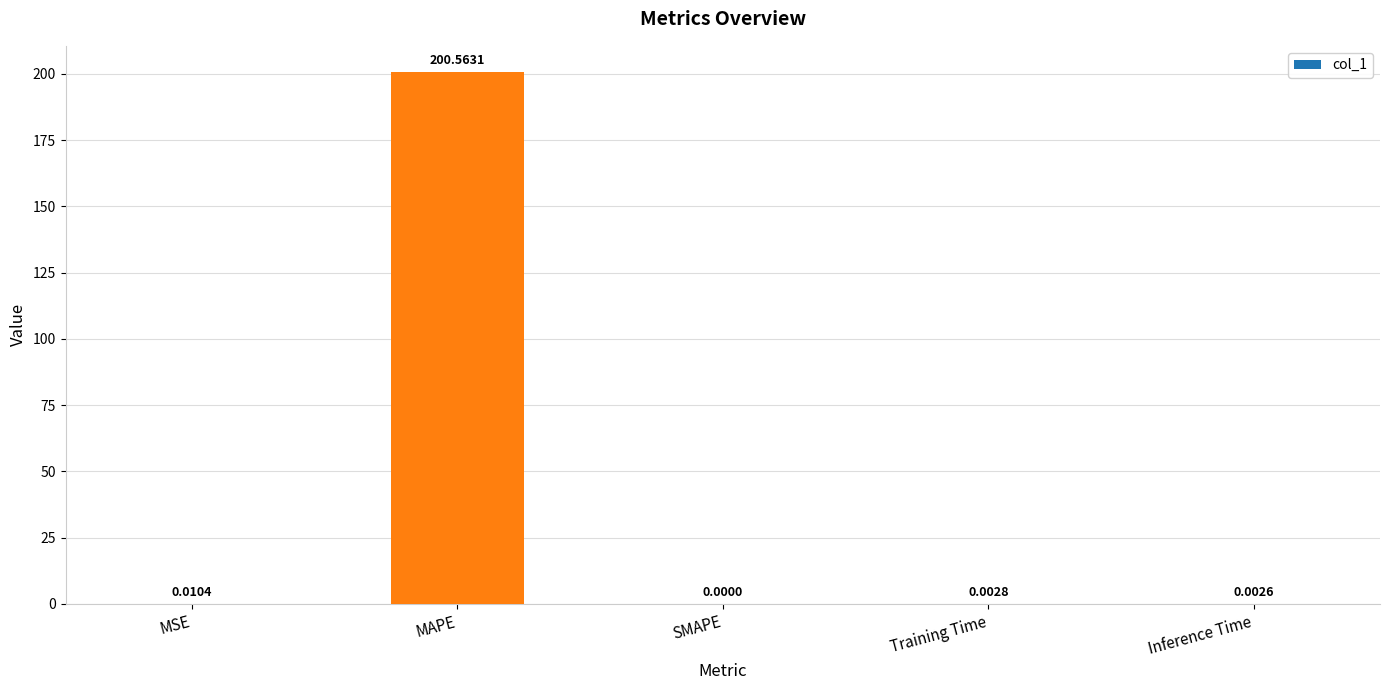

What is the maximum value shown in the chart?

200.6